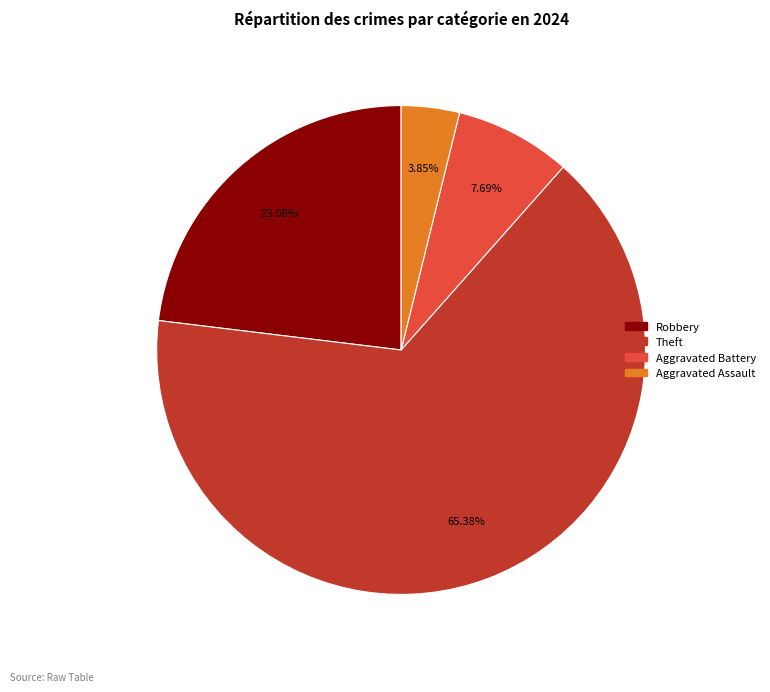

Is there a majority slice in this chart?

Yes